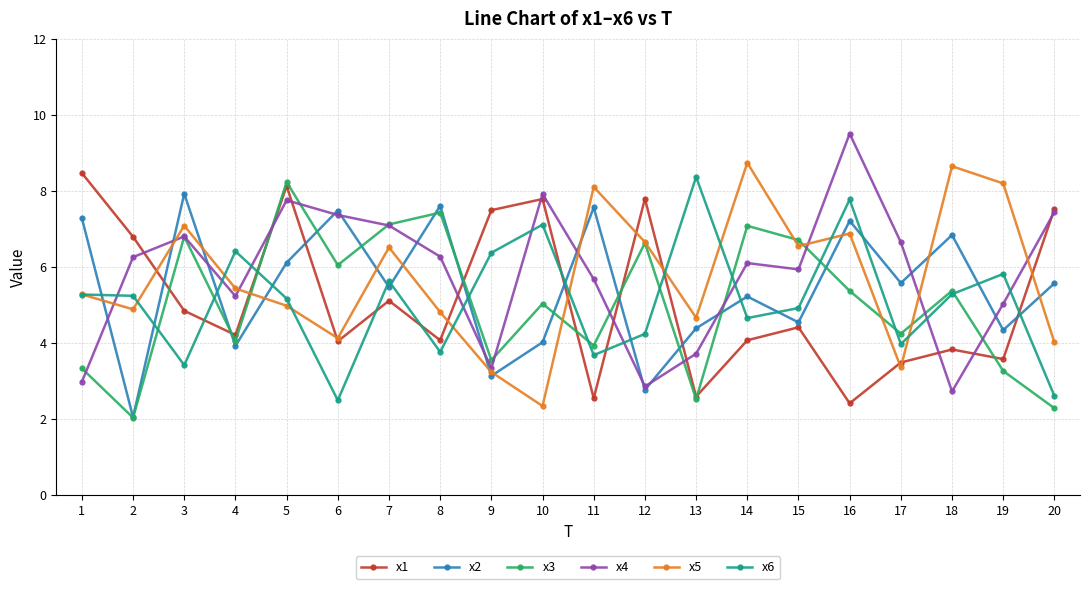

What is the value of the x6 point at the 10th from the left?

7.1